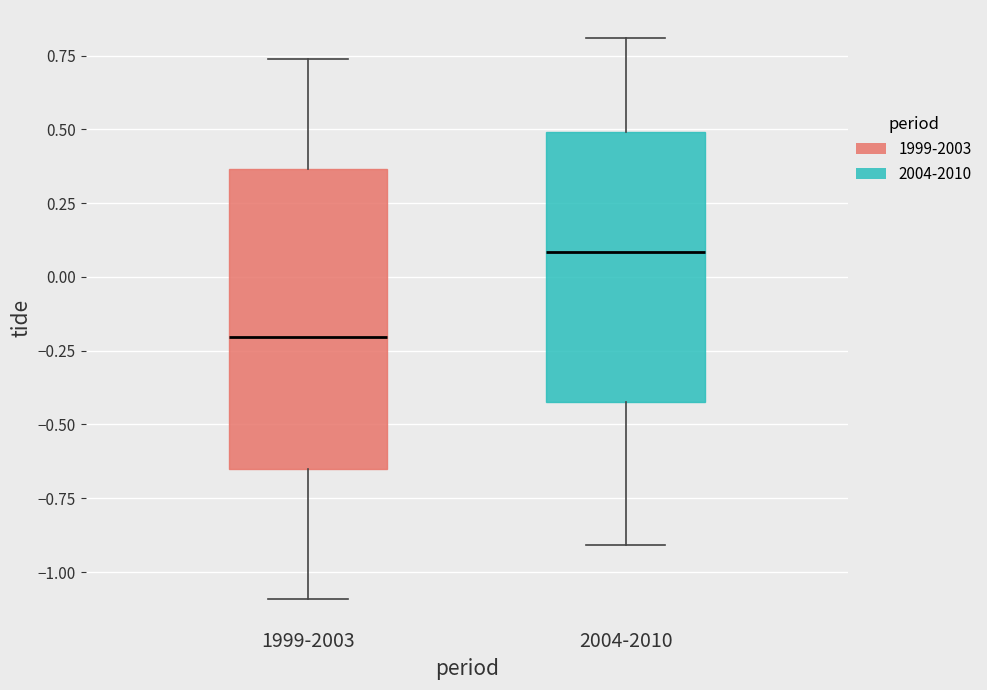

Which box is the tallest, from its lower edge to its upper edge?

1999-2003